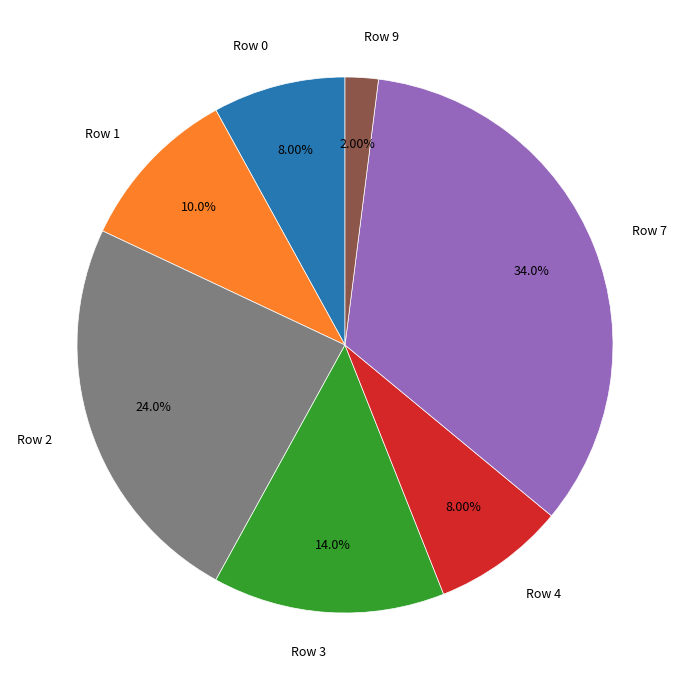

Is the sum of Row 2 and Row 1 greater than half?

No